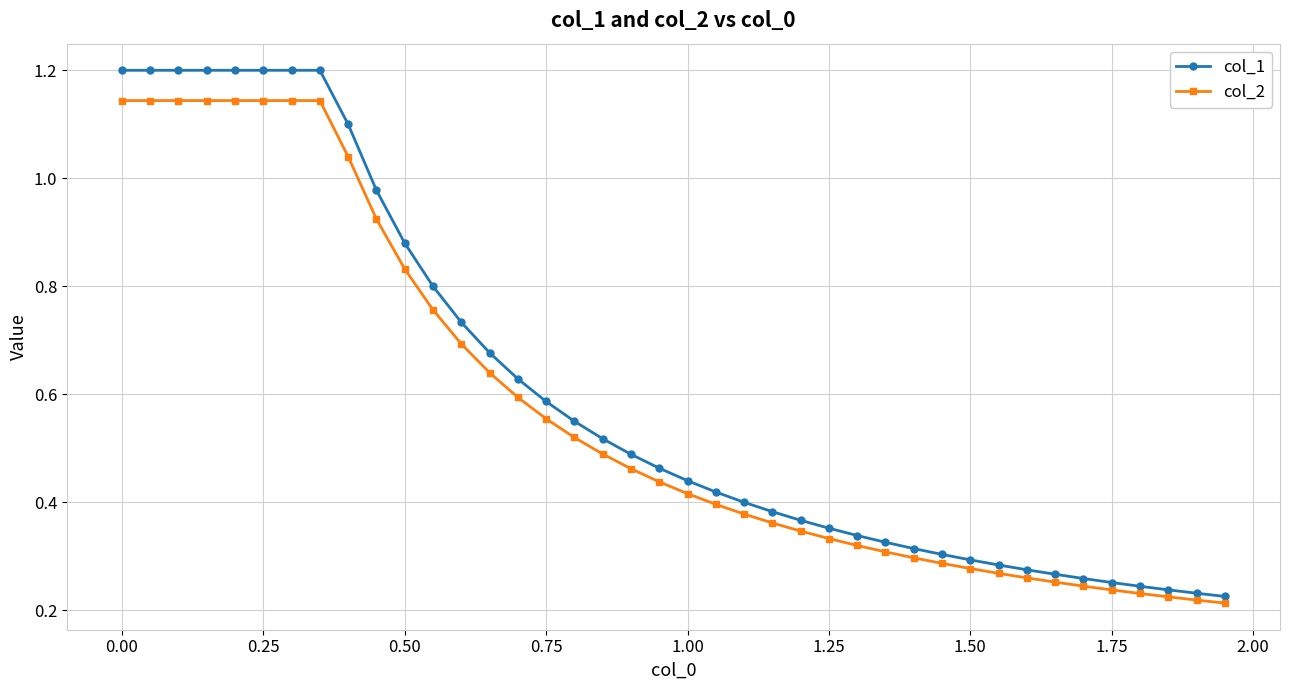

What is the greatest value displayed?

1.2